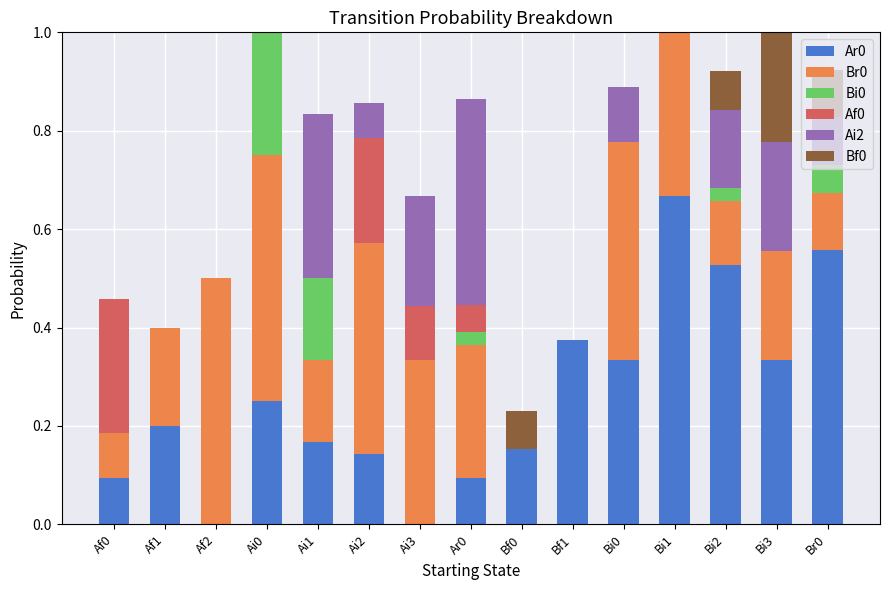

What is the total value across all series at Bi3?

1.0